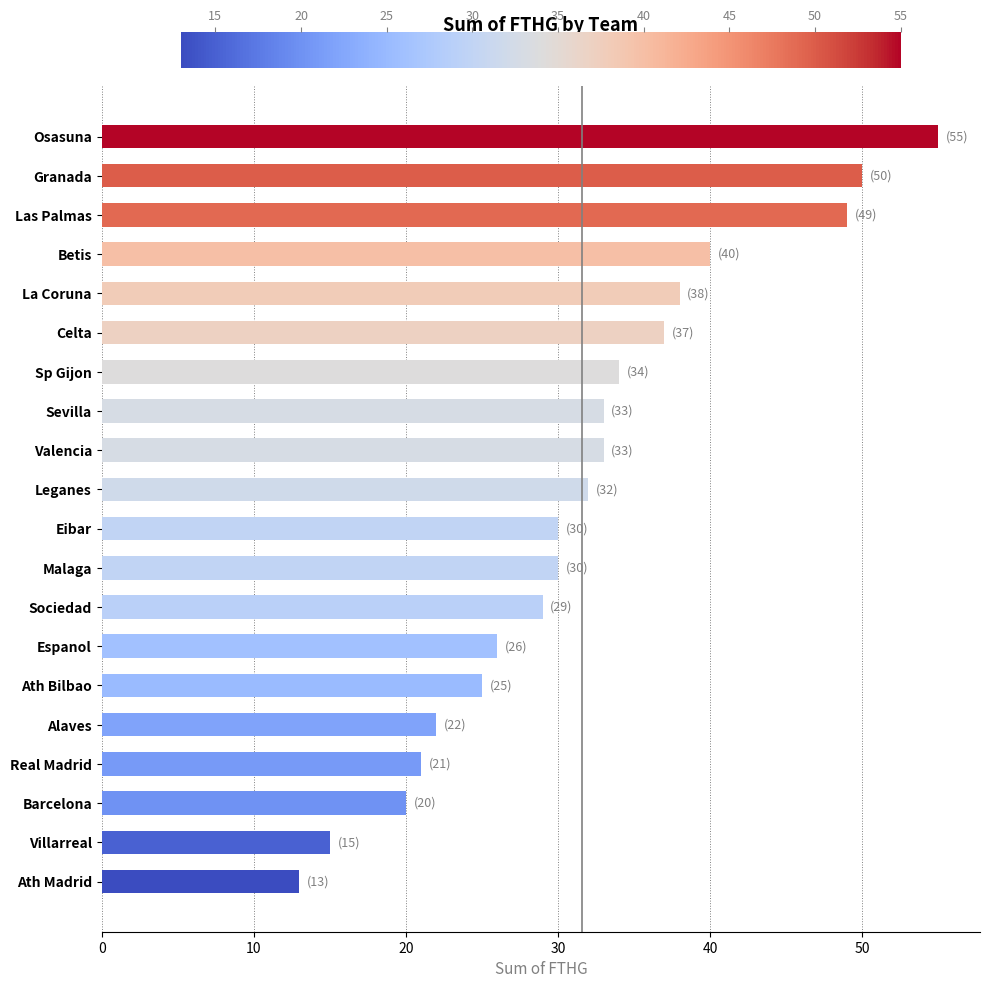

What is the ratio of the value at La Coruna to the value at Real Madrid?

1.8